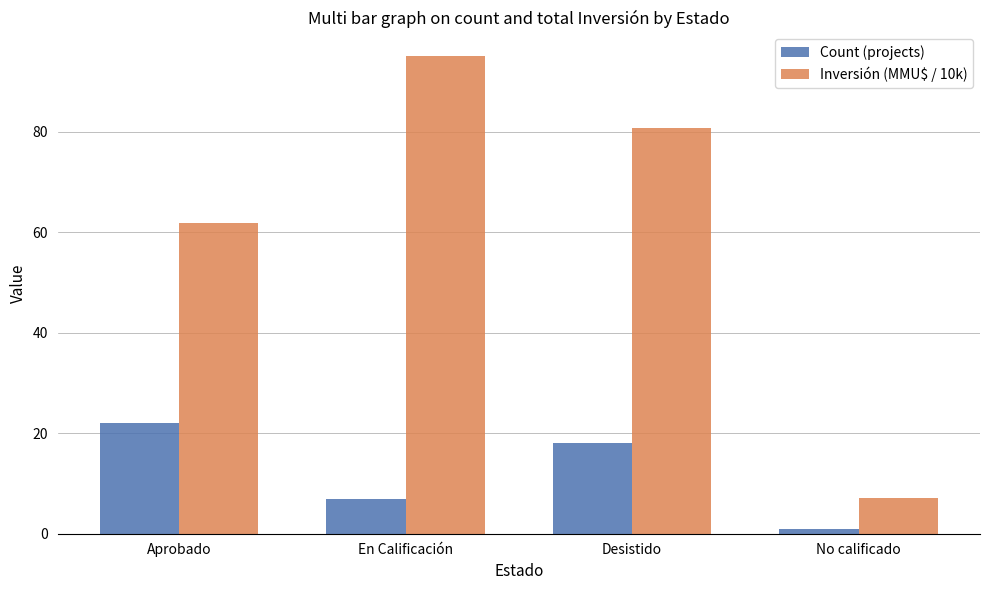

How many values in the Inversión (MMU$ / 10k) series exceed 80?

2